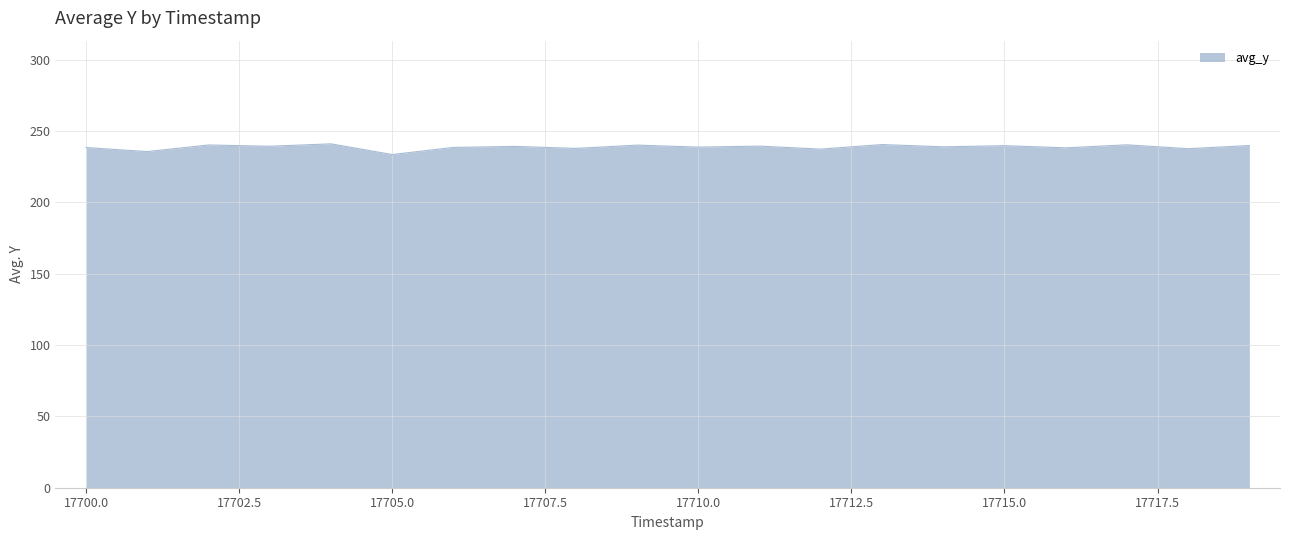

What is the smallest value displayed?

233.5